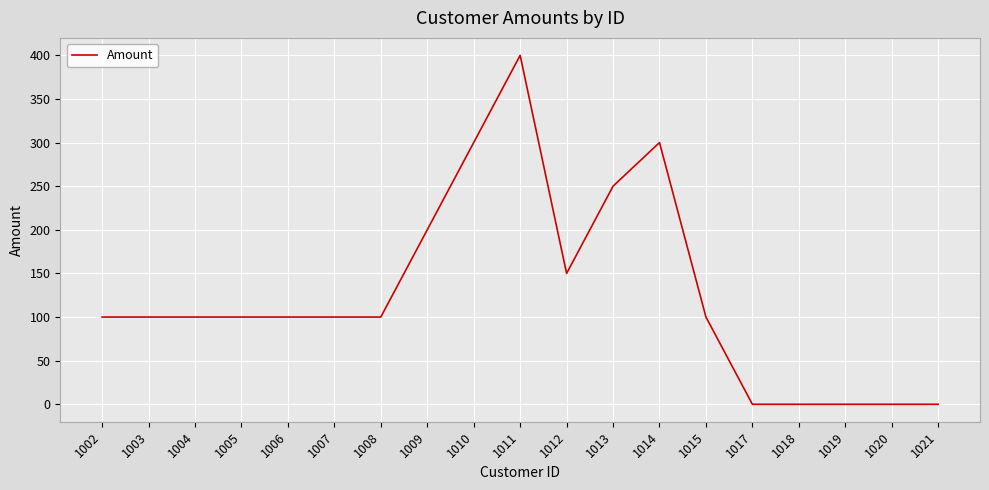

Where is the data nearest to the value 200?

1009